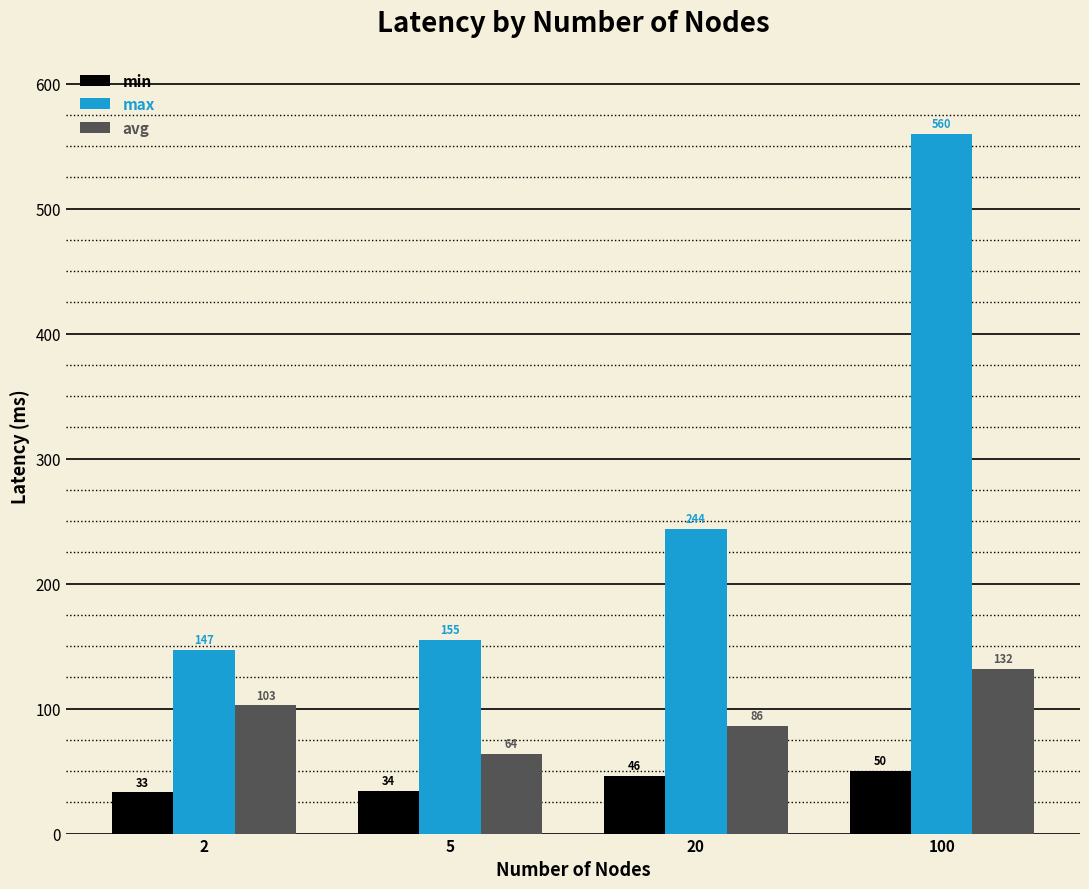

What is the difference between the maximum and second lowest values in the min series?

16.0